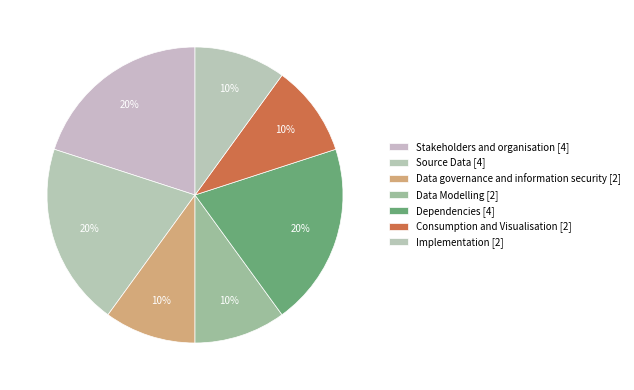

Which slice is the largest?

Stakeholders and organisation